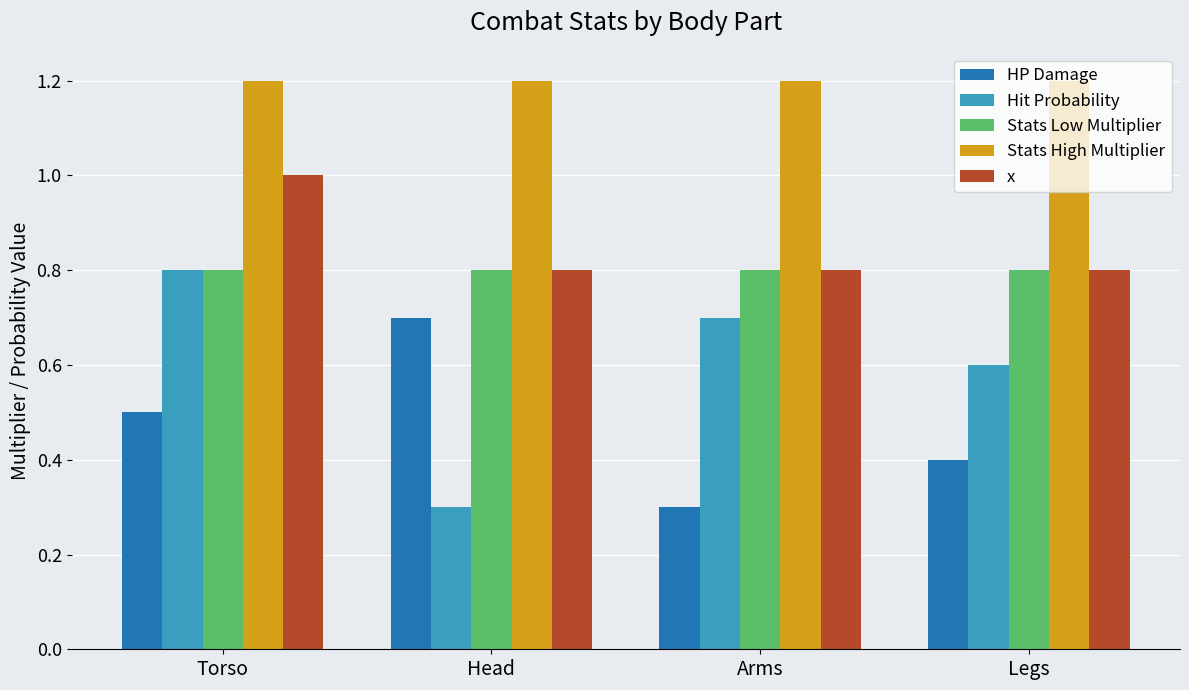

What is the value of the HP Damage bar at the 2nd from the left?

0.7